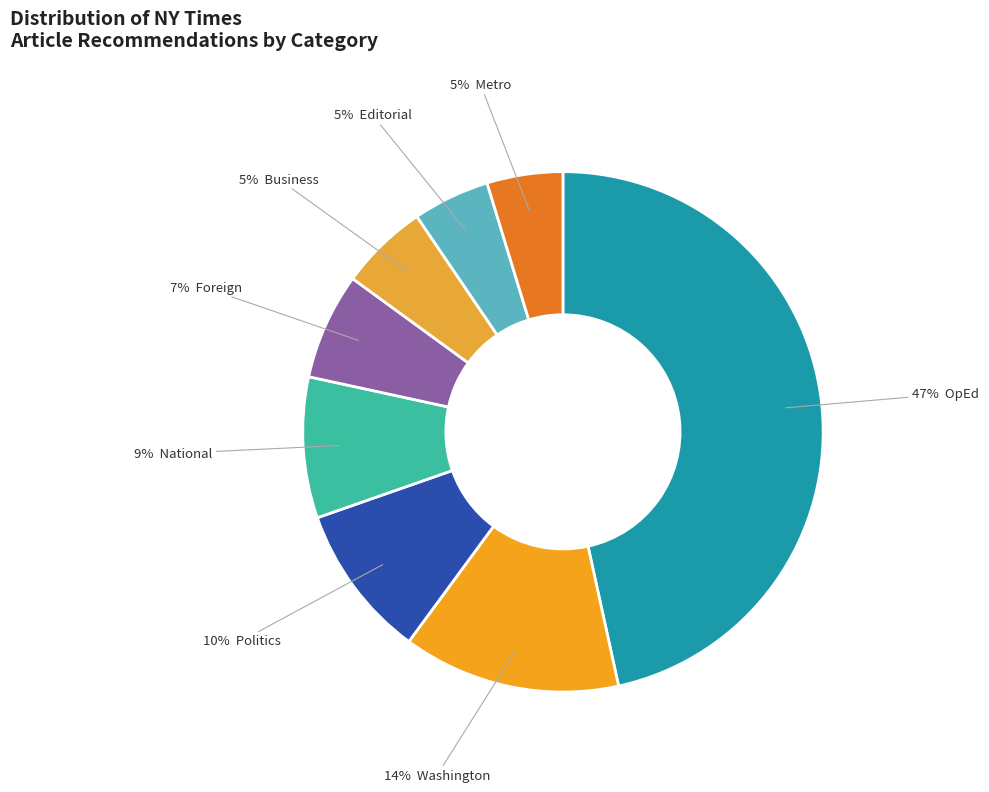

Count the number of slices in the pie.

8